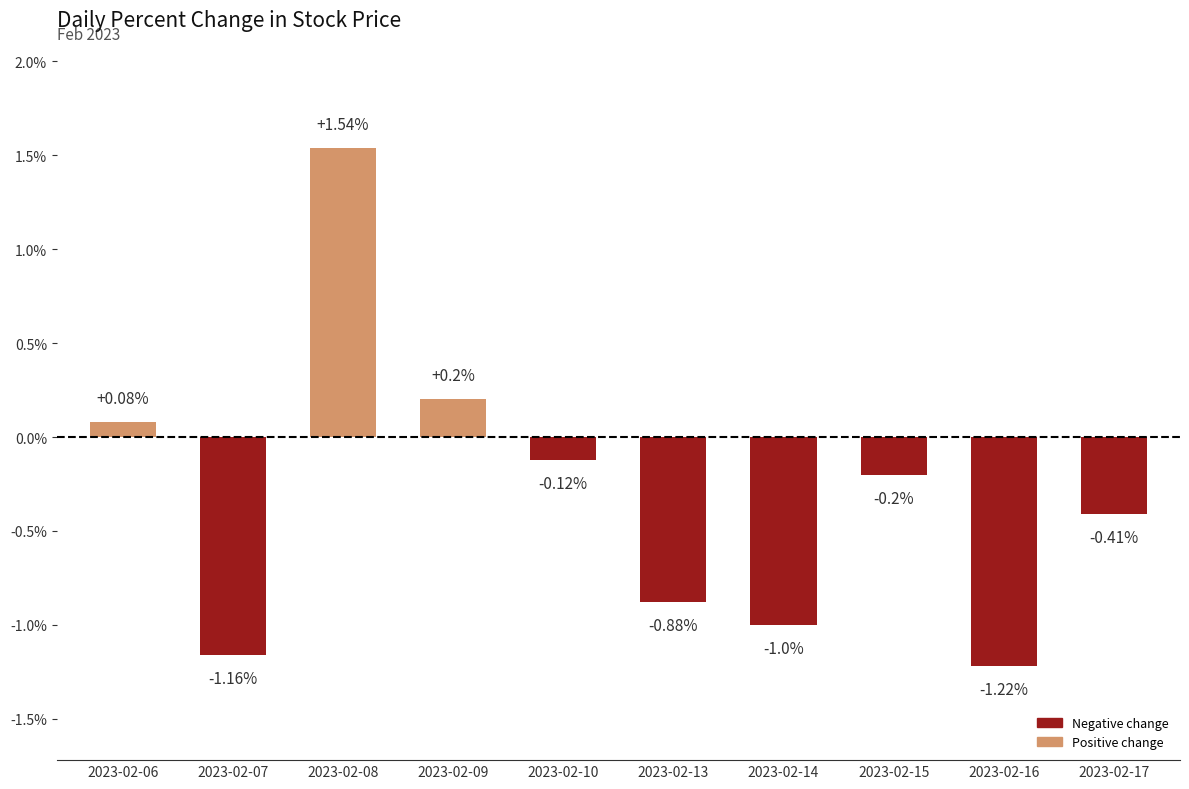

How many values are below 0?

7